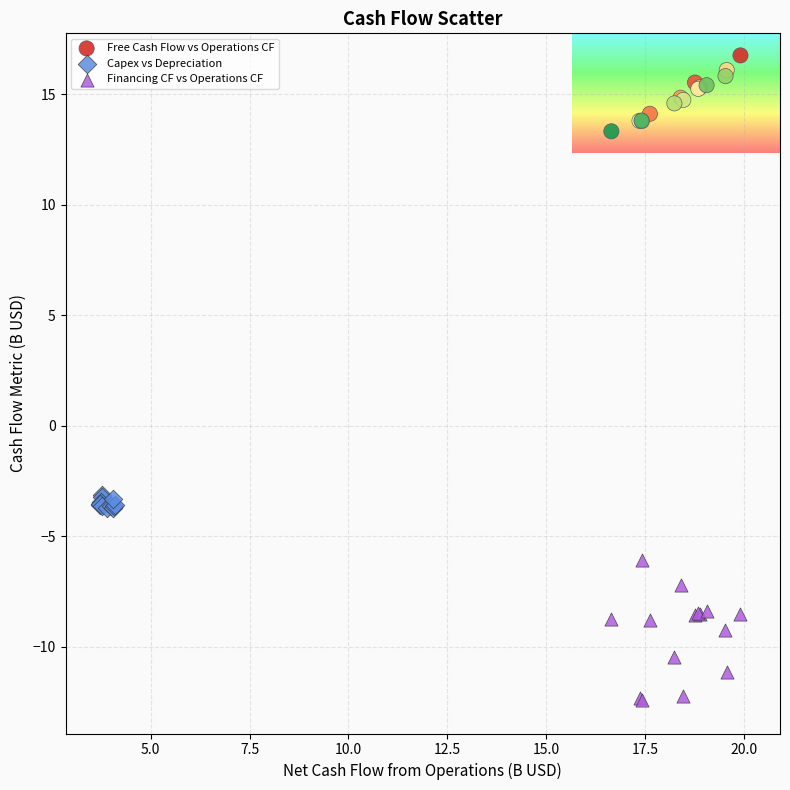

Which series has the largest Y range (max minus min)?

Financing CF vs Operations CF